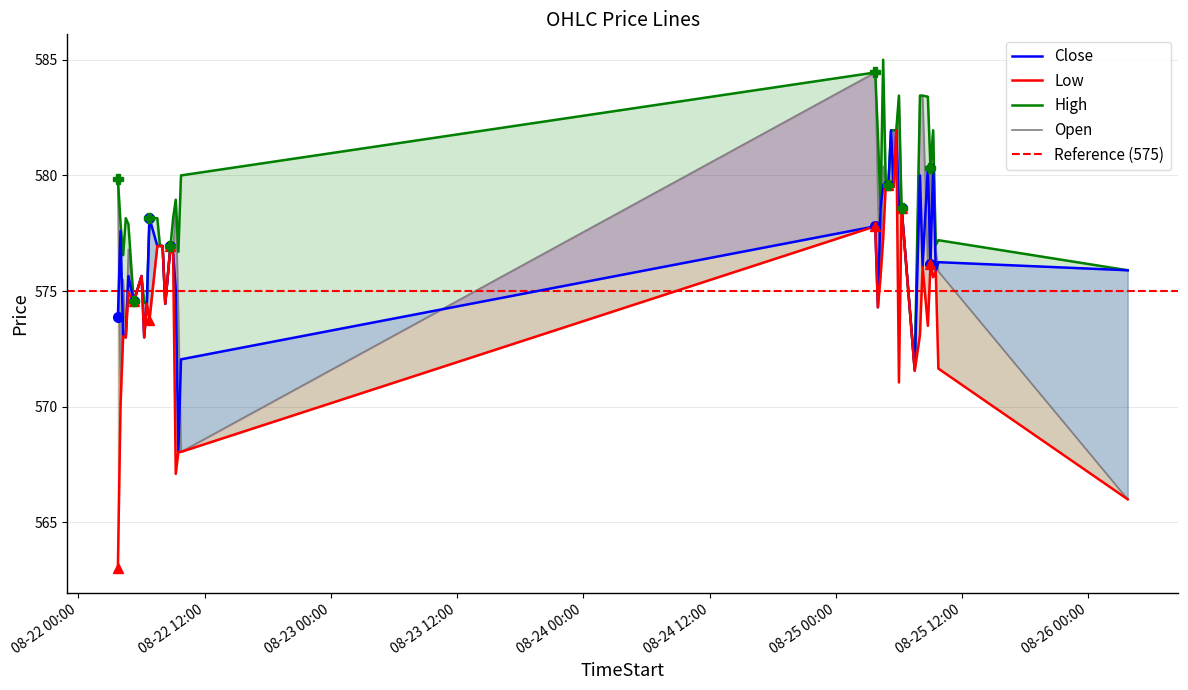

At which label is Low closest to 572?

2025-08-25 09:45